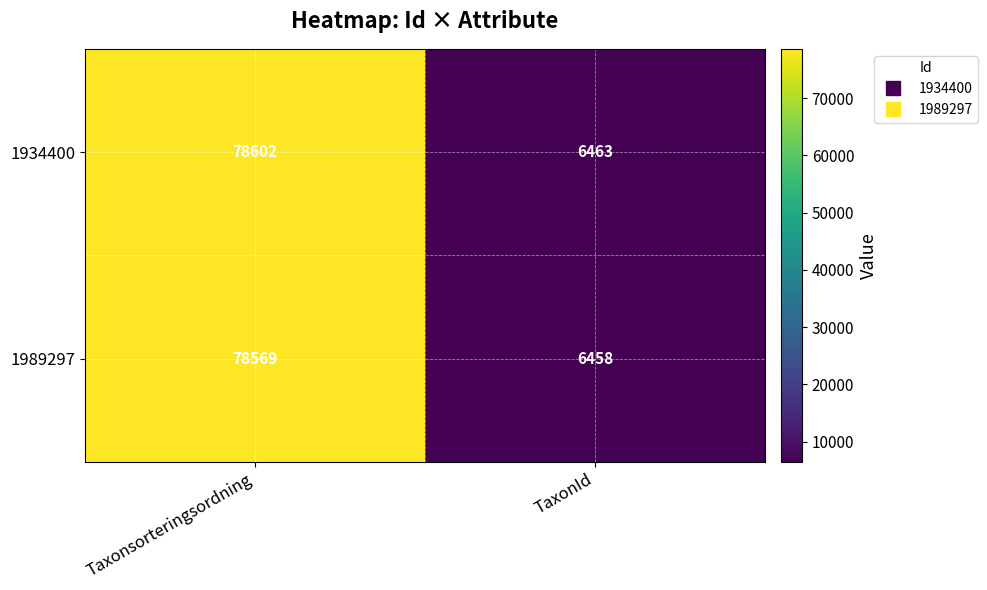

The 1989297 series shows 78569 at Taxonsorteringsordning. True or false?

True